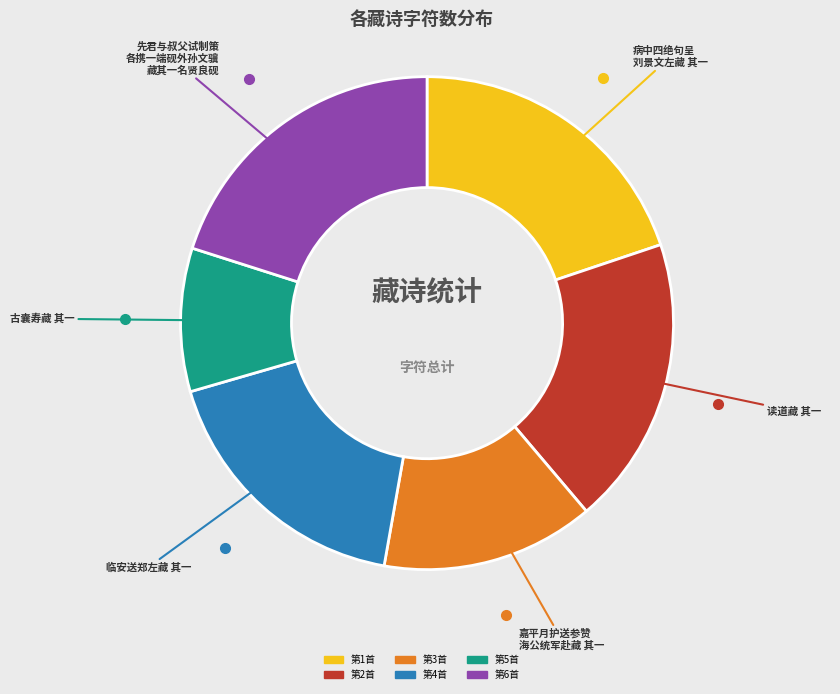

Is there any slice that represents more than half of the pie?

No